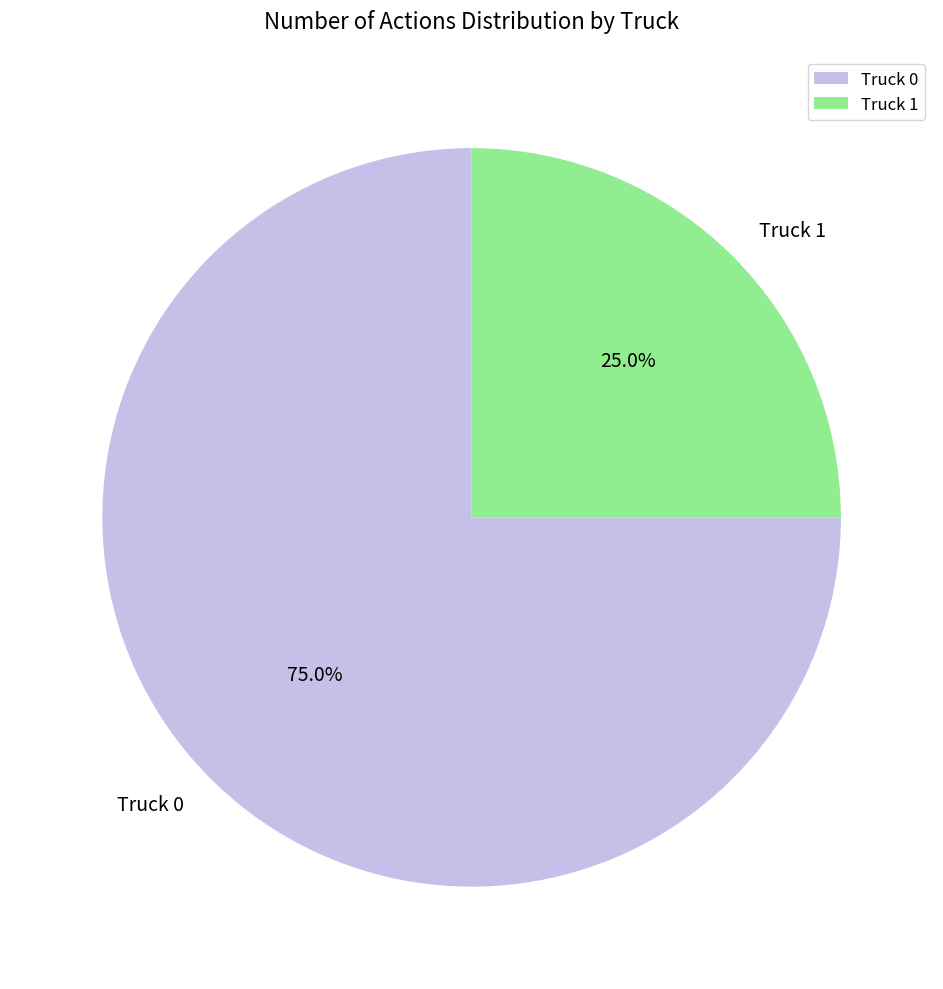

How many segments does this pie chart have?

2